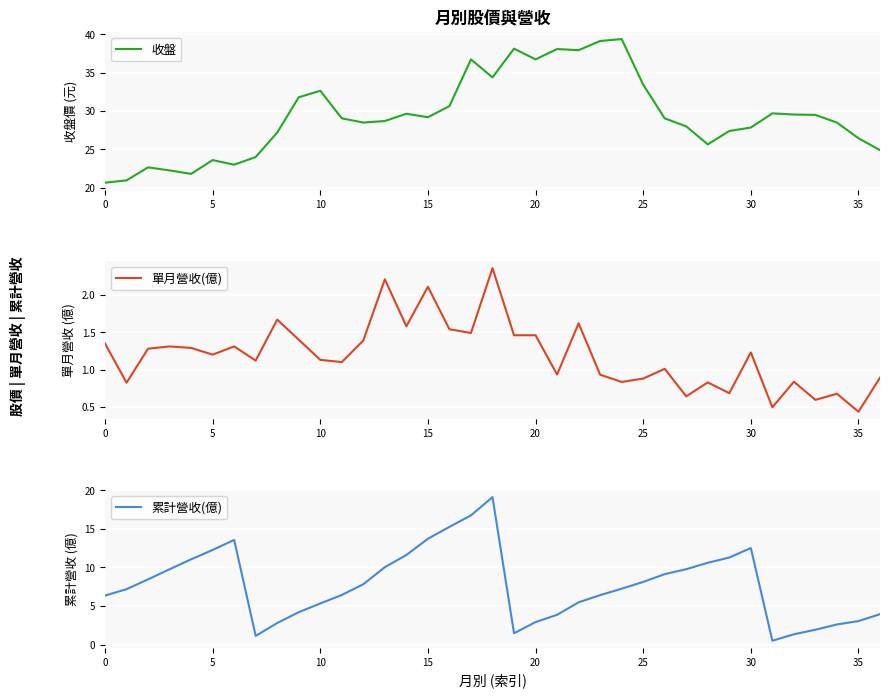

At which category does the chart reach its peak across all series?

24